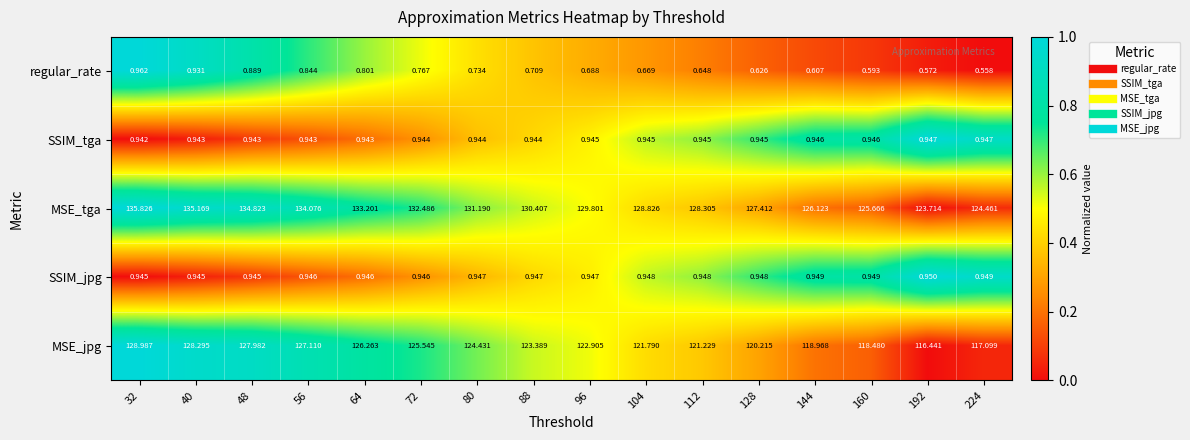

Which series has the largest range (max minus min)?

MSE_jpg